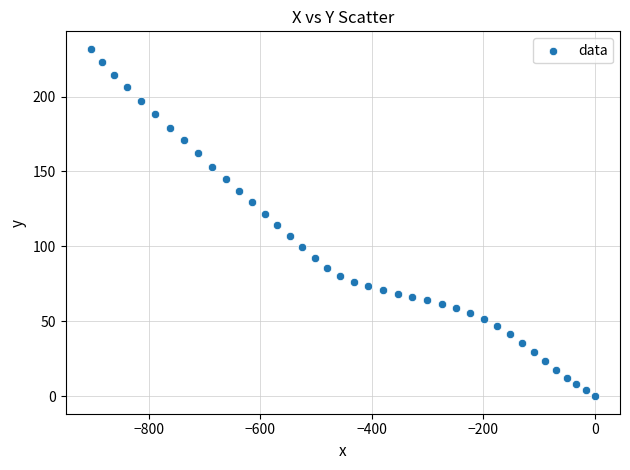

What is the range of X values (max minus min)?

904.4